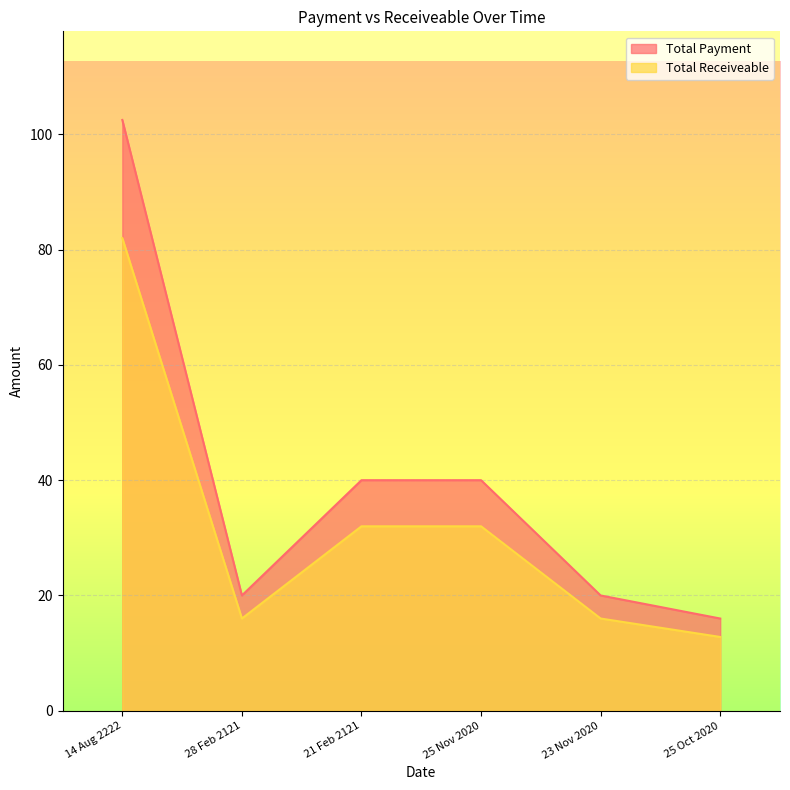

What is the label of the 2nd point from the right?

23 Nov 2020